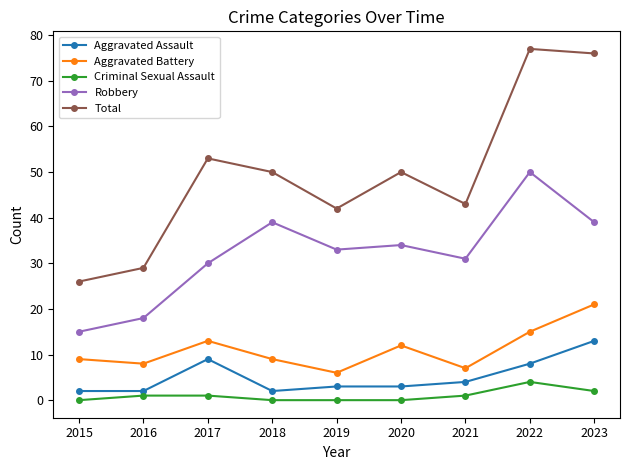

What are all the series names shown in the legend?

Aggravated Assault, Aggravated Battery, Criminal Sexual Assault, Robbery, Total